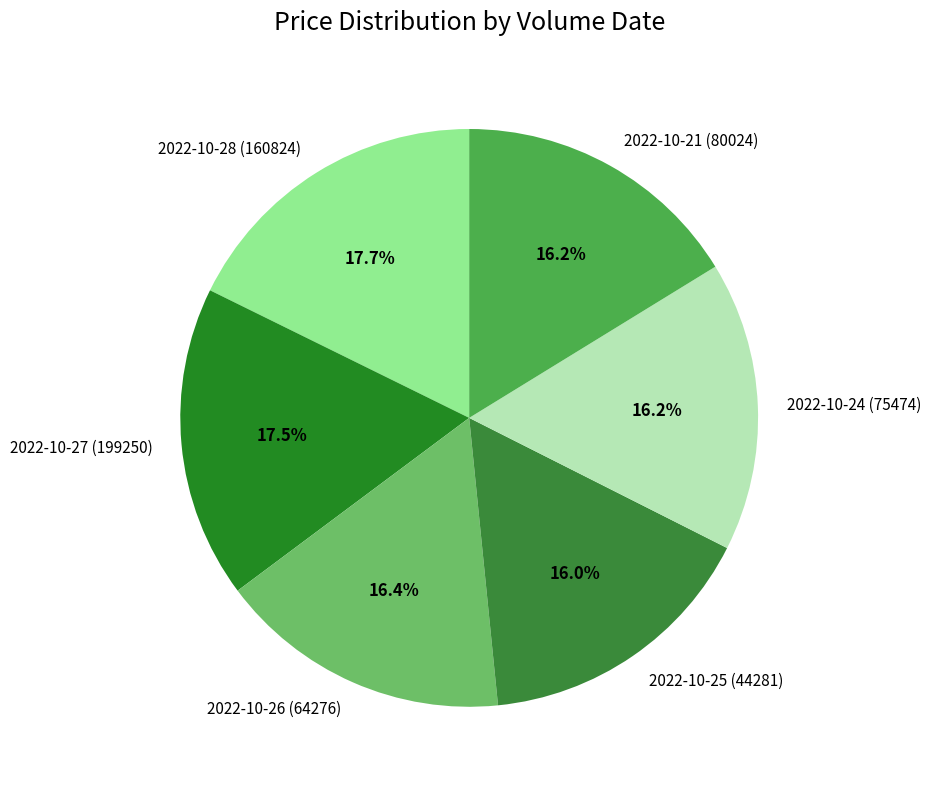

What is the ratio of the value at 2022-10-27 (199250) to the value at 2022-10-24 (75474)?

1.1